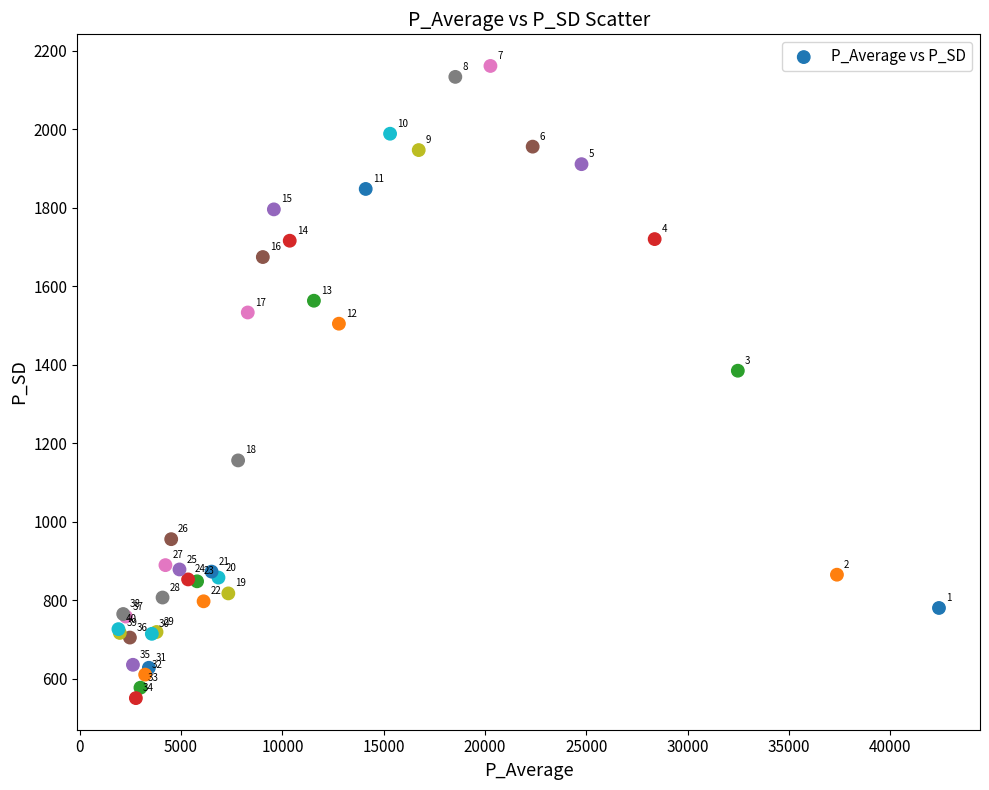

What Y value in the scatter plot is closest to 1356?

1385.0